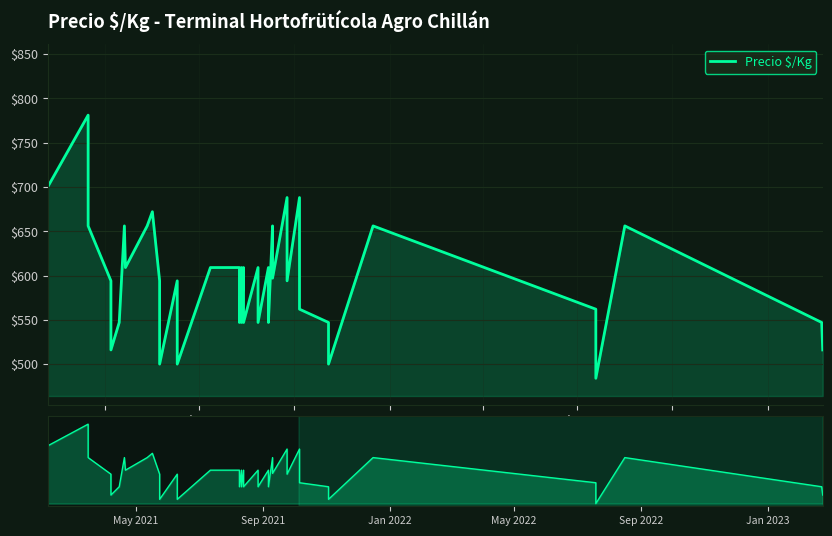

Reading left to right, what are all the values shown in this chart?

700	781	656	594	516	547	656	609	656	672	594	500	594	500	609	609	547	609	547	609	547	609	547	609	547	656	597	688	594	688	609	562	547	500	656	562	484	656	547	516